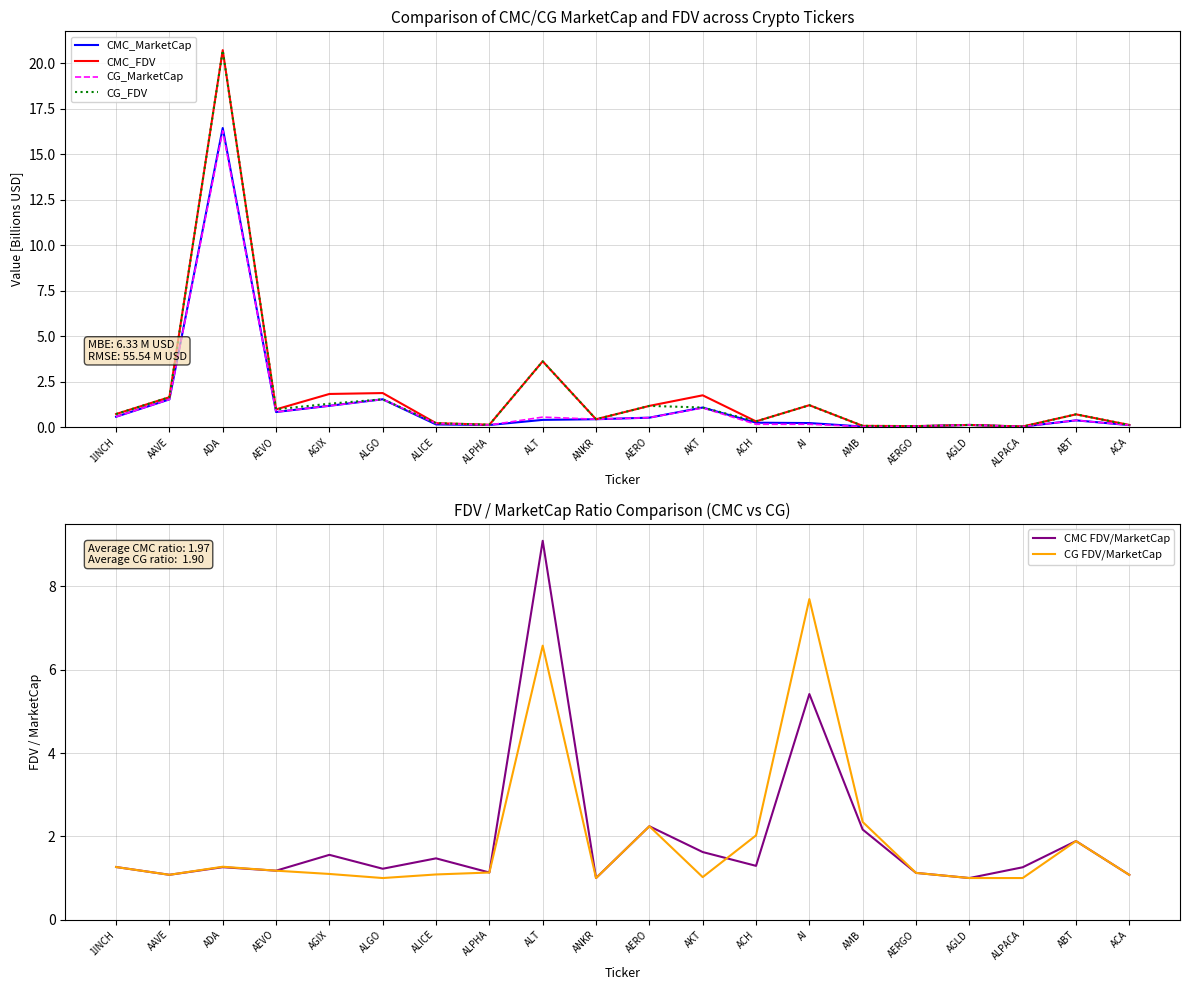

Which series ends up on top after the final intersection of CG_FDV and CMC_FDV?

CMC_FDV